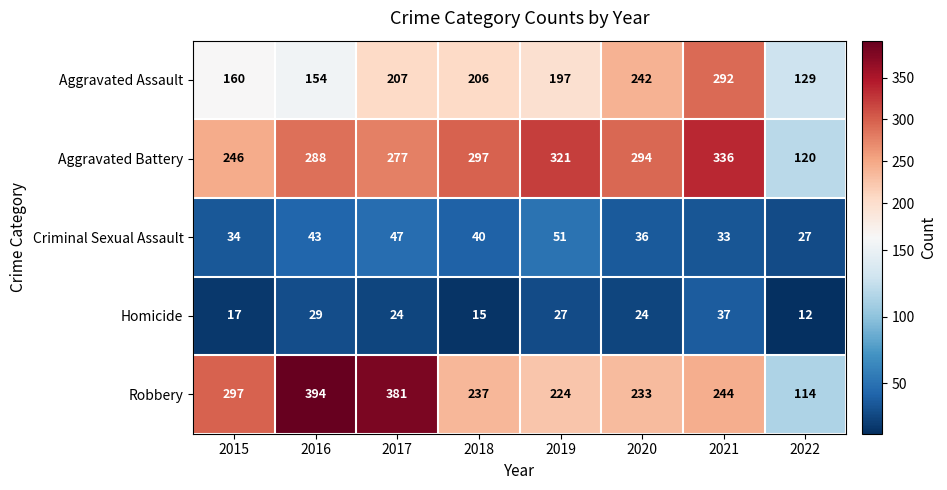

Rank the categories by Aggravated Battery value from highest to lowest.

2021, 2019, 2018, 2020, 2016, 2017, 2015, 2022